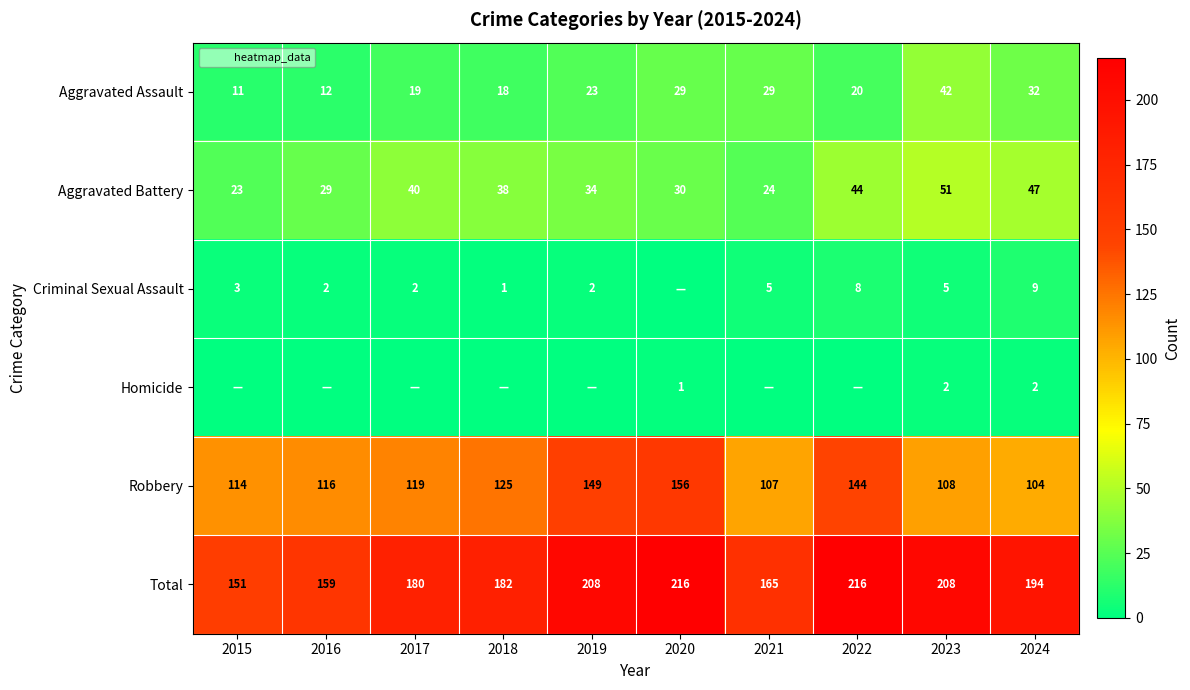

Which label corresponds to the largest value in the chart?

2020